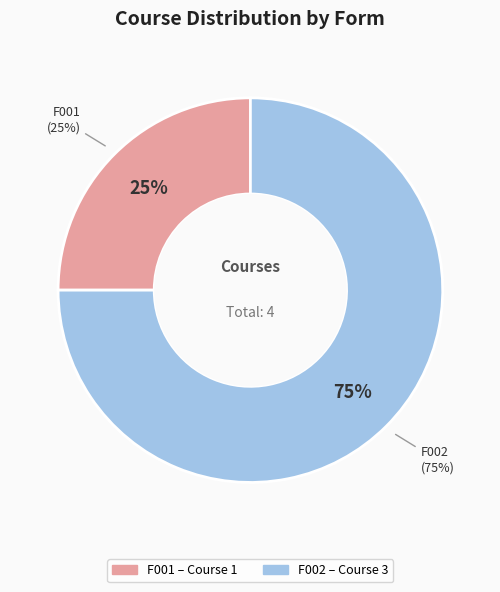

To the nearest percent, what is the combined percentage of F002 and F001?

100%